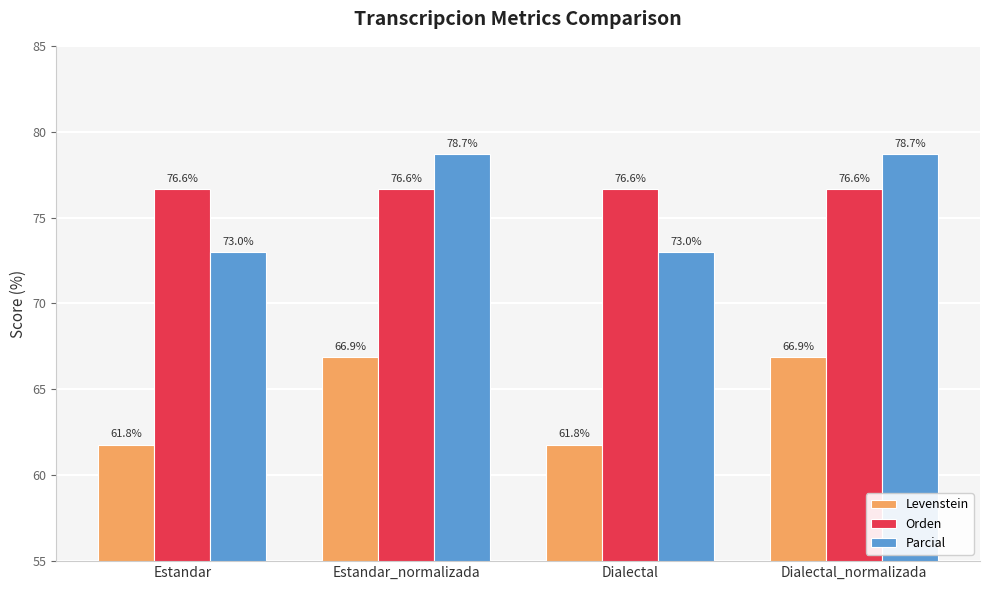

The value of Levenstein at Estandar_normalizada is 43.7. True or false?

False